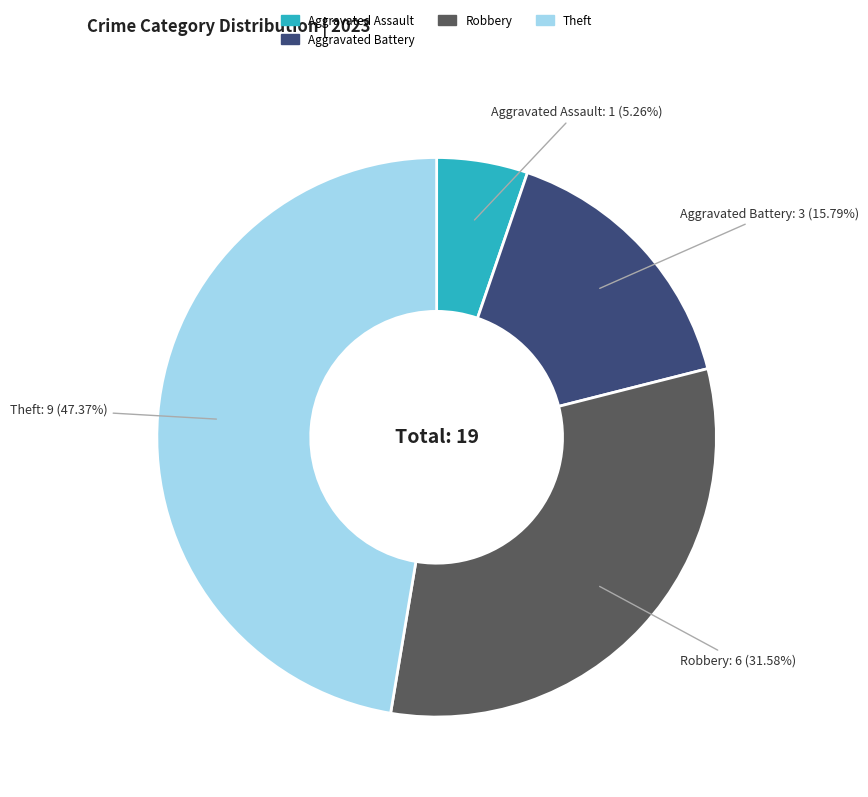

Does any single category account for the majority?

No